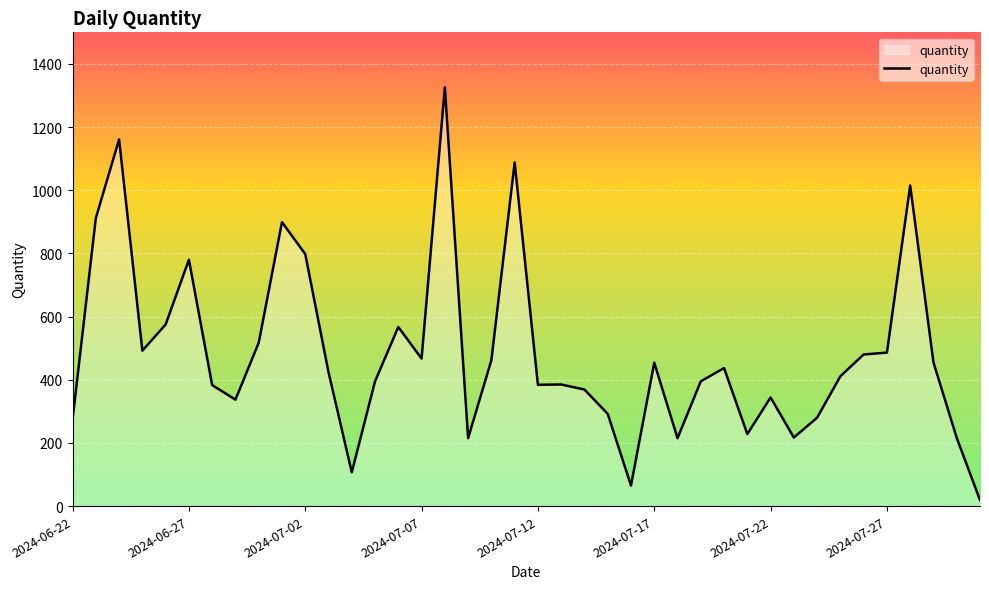

What is the maximum value shown in the chart?

1326